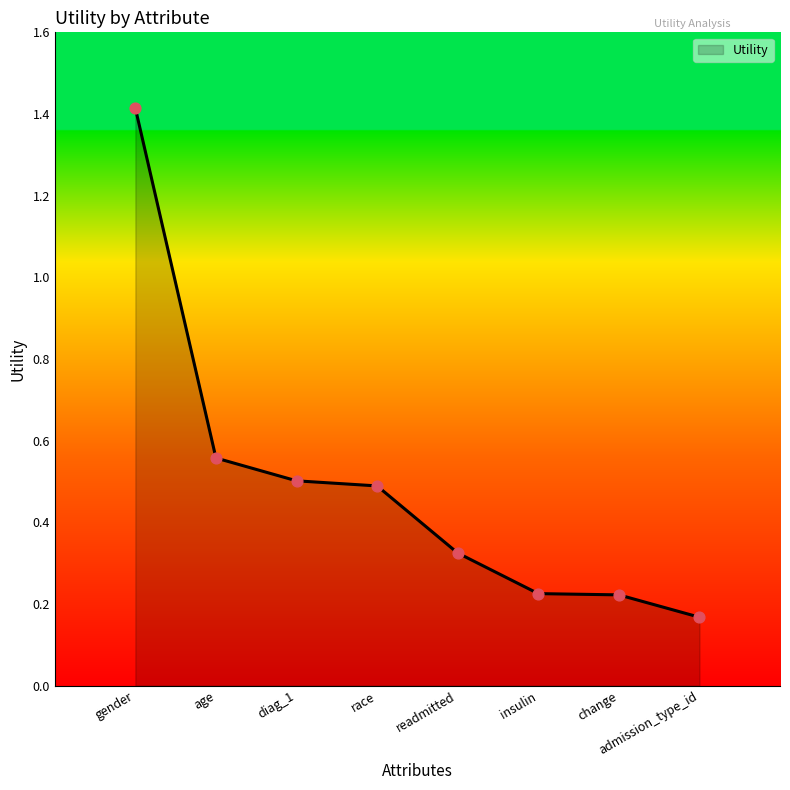

Which has a higher value, age or gender?

gender